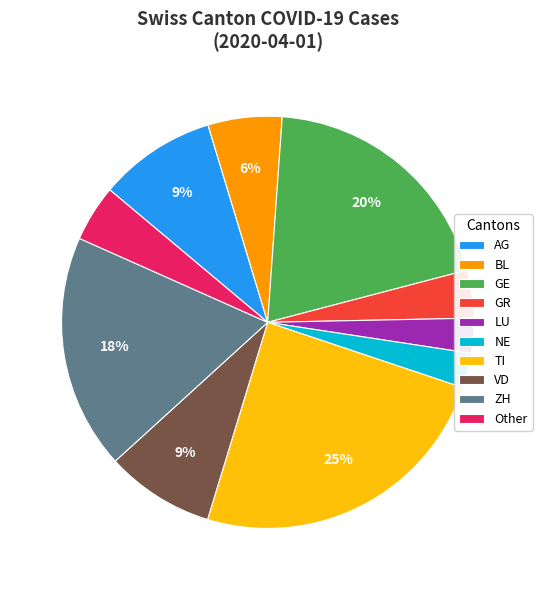

The LU slice represents 3% of the pie. True or false?

True